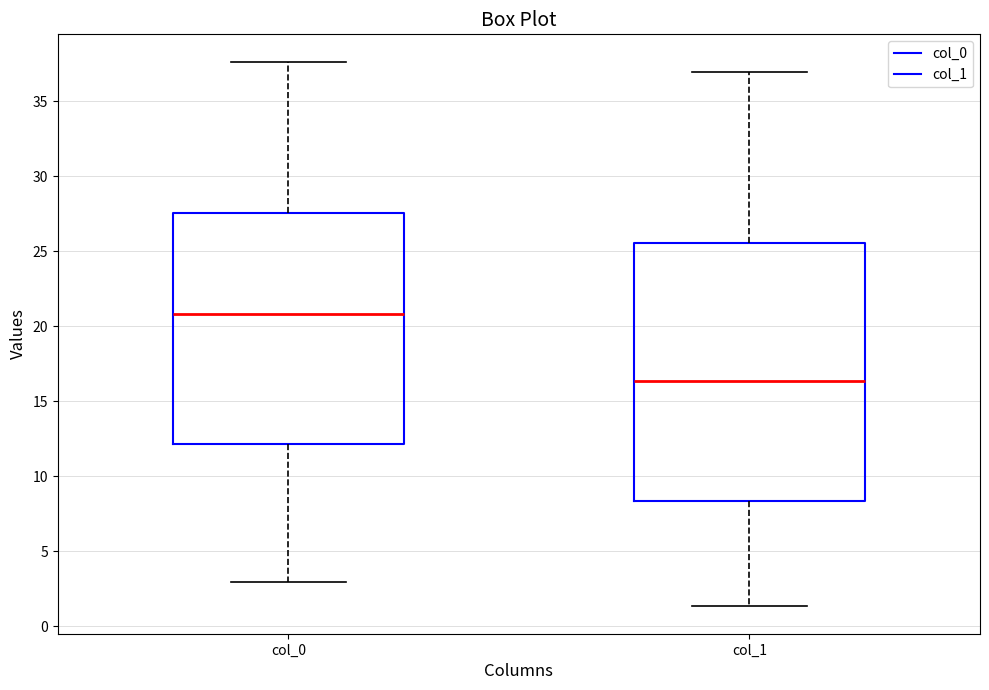

Reading left to right, transcribe this box plot: for each box, give where its median line is, the range the box spans, and where its two whiskers end, as read against the y-axis. The values are not printed on the chart, so give them approximately, as read against the axis.

col_0: median 21.0, box 12.0 to 27.5, whiskers 3.0 to 37.5
col_1: median 16.5, box 8.5 to 25.5, whiskers 1.5 to 37.0